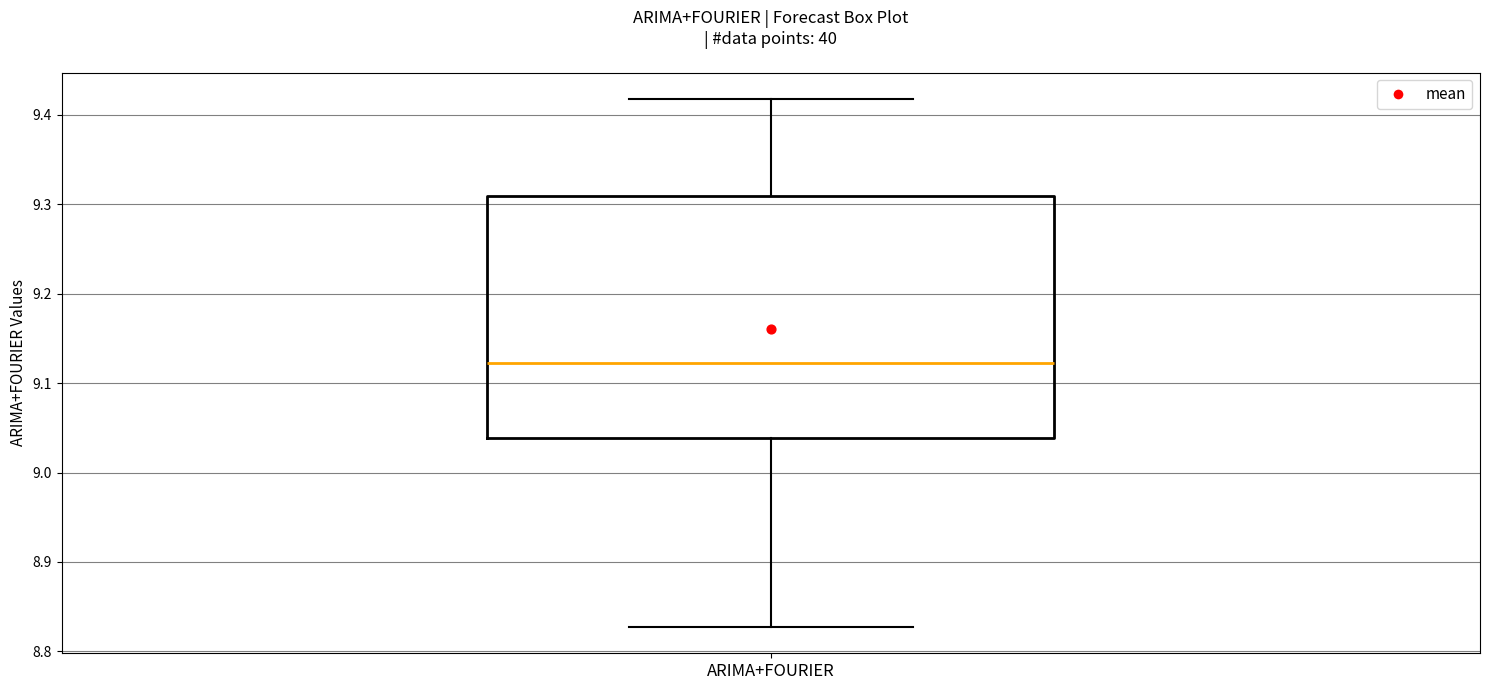

Transcribe this box plot: give where the median line is, the range the box spans, and where the two whiskers end, as read against the y-axis. The values are not printed on the chart, so give them approximately, as read against the axis.

median 9.12, box 9.04 to 9.31, whiskers 8.83 to 9.42